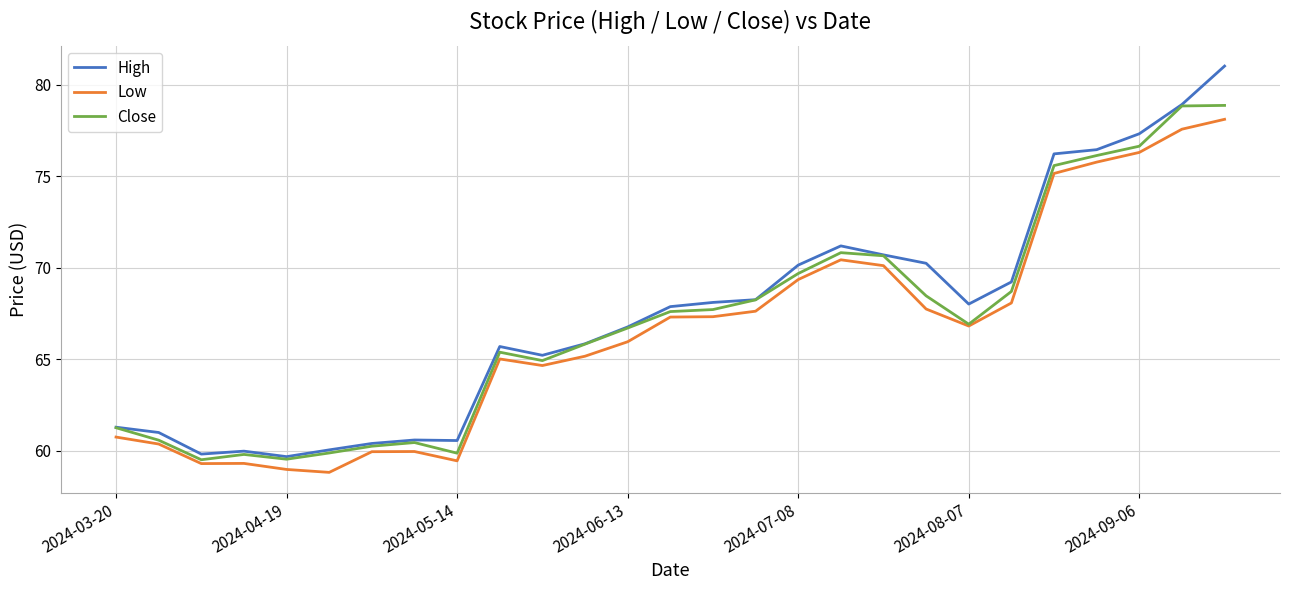

What is the greatest value displayed?

81.0